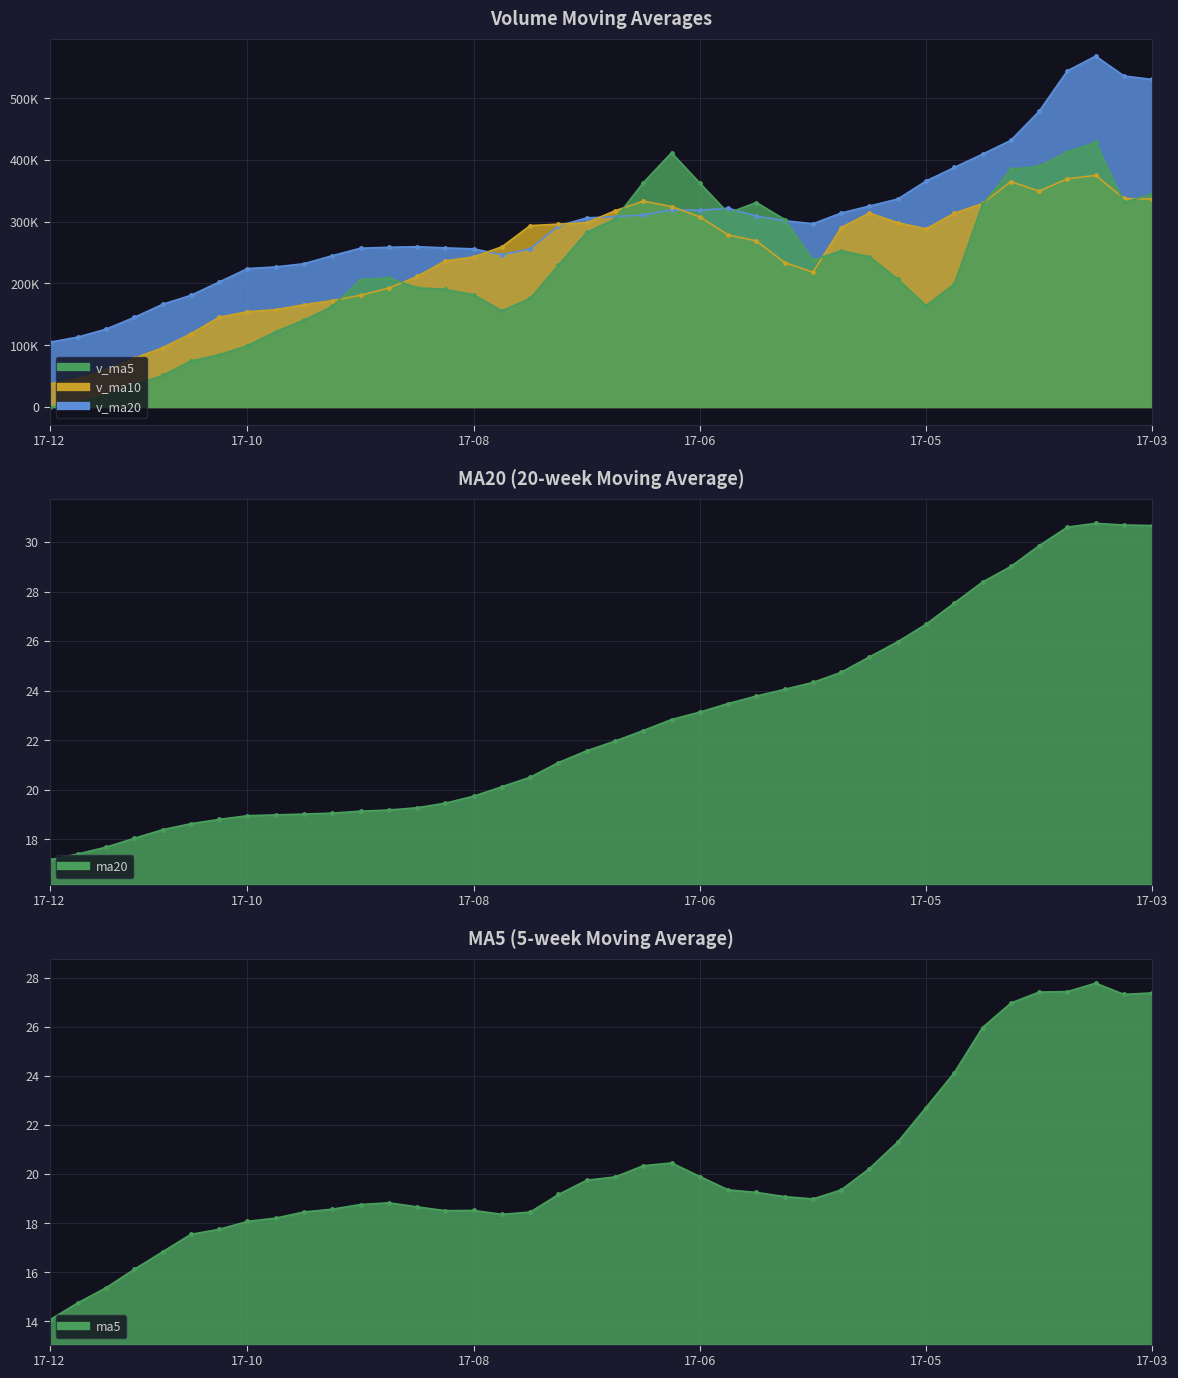

True or false: ma20 has a value of 24.7 at 2017-05-26.

True